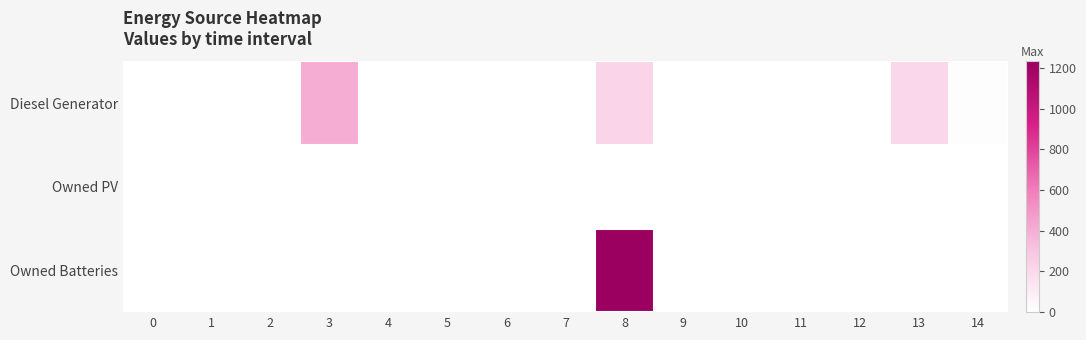

Reading left to right, extract all data points from this chart.

Diesel Generator: 0=0	1=0	2=0	3=400	4=0	5=0	6=0	7=0	8=217	9=0	10=0	11=0	12=0	13=207	14=10
Owned PV: 0=0	1=0	2=0	3=0	4=0	5=0	6=0	7=0	8=0	9=0	10=0	11=0	12=0	13=0	14=0
Owned Batteries: 0=0	1=0	2=0	3=0	4=0	5=0	6=0	7=0	8=1231	9=0	10=0	11=0	12=0	13=0	14=0